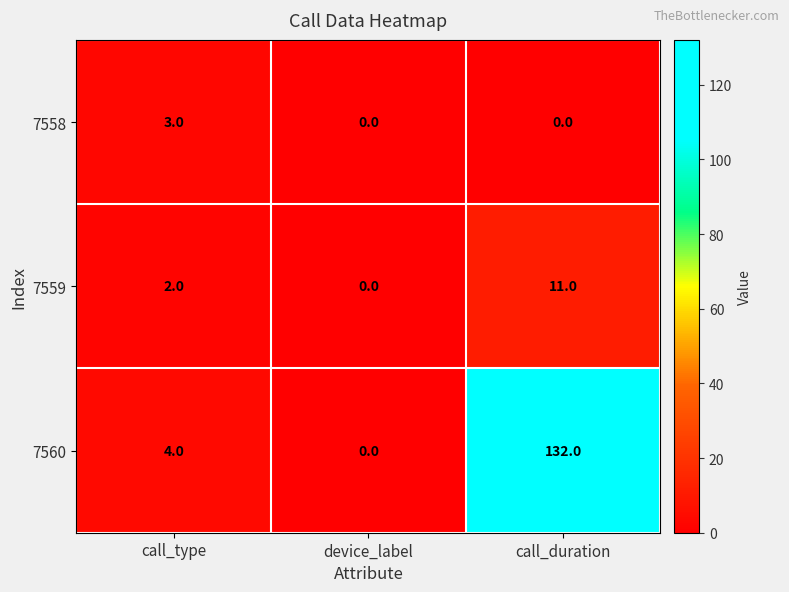

What is the sum of the 7560 values at device_label and call_type?

4